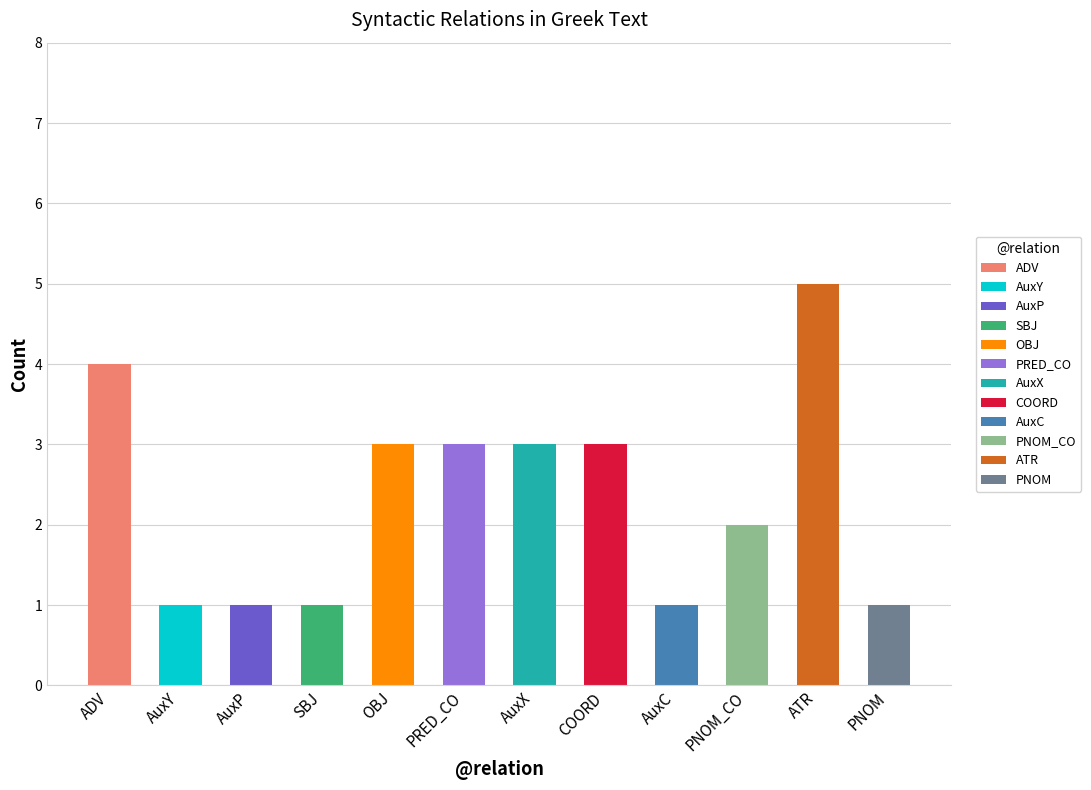

Which has a higher value, AuxX or PRED_CO?

AuxX